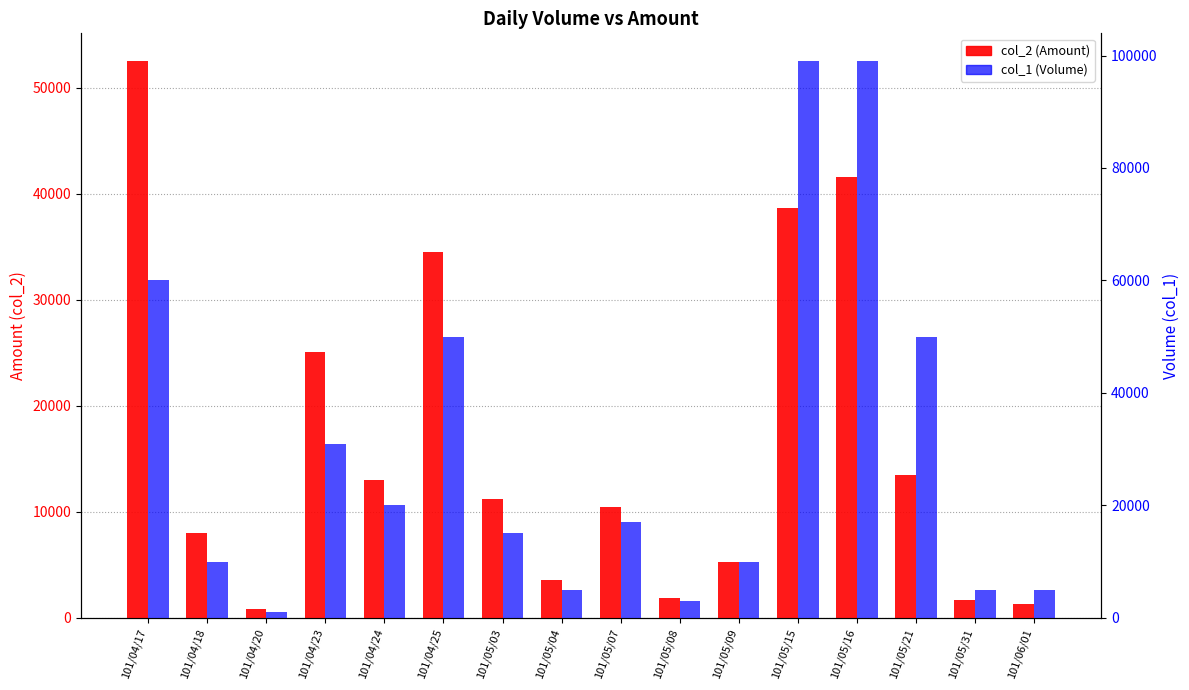

What are all the series names shown in the legend?

col_2 (Amount), col_1 (Volume)